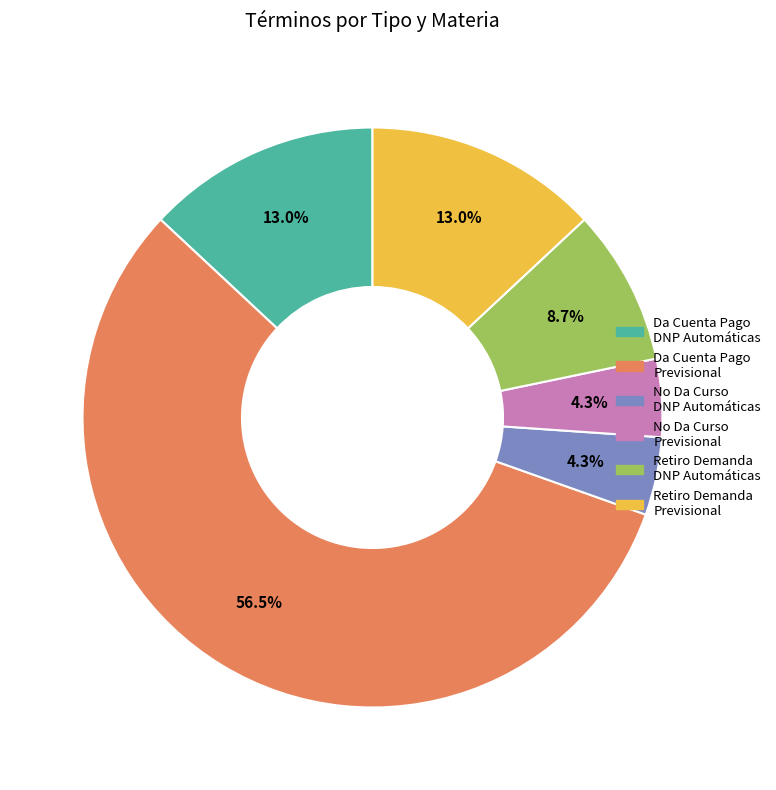

Is the sum of Da Cuenta Pago DNP Automáticas and Da Cuenta Pago Previsional greater than half?

Yes